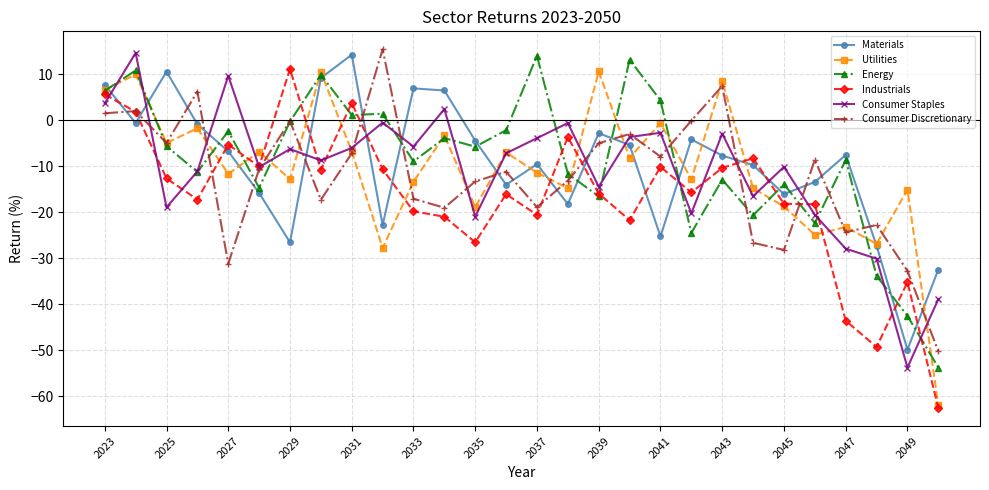

What is the minimum value for Materials?

-49.9